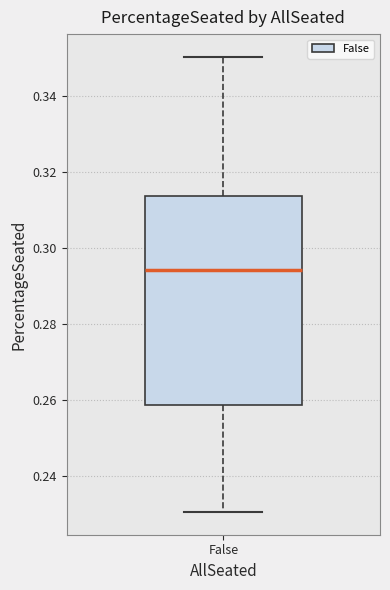

Transcribe this box plot: give where the median line is, the range the box spans, and where the two whiskers end, as read against the y-axis. The values are not printed on the chart, so give them approximately, as read against the axis.

median 0.294, box 0.258 to 0.314, whiskers 0.230 to 0.350